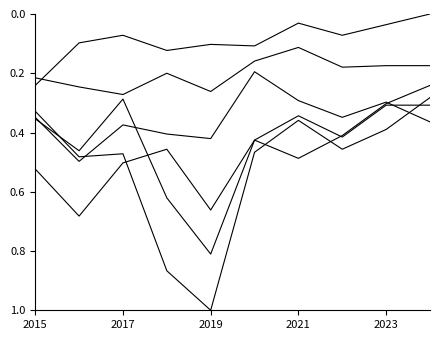

Is this an area chart (filled region under the line)?

No